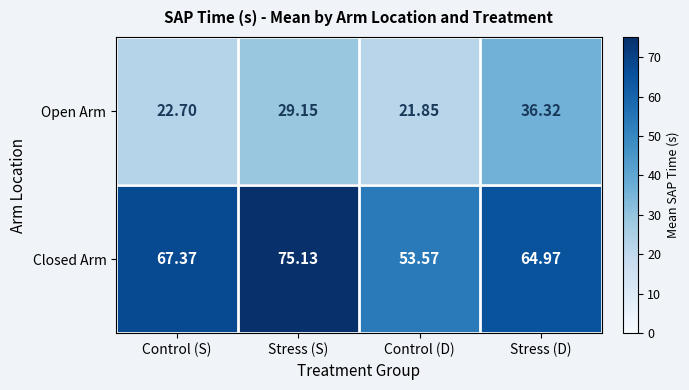

Which series has the largest range (max minus min)?

Closed Arm